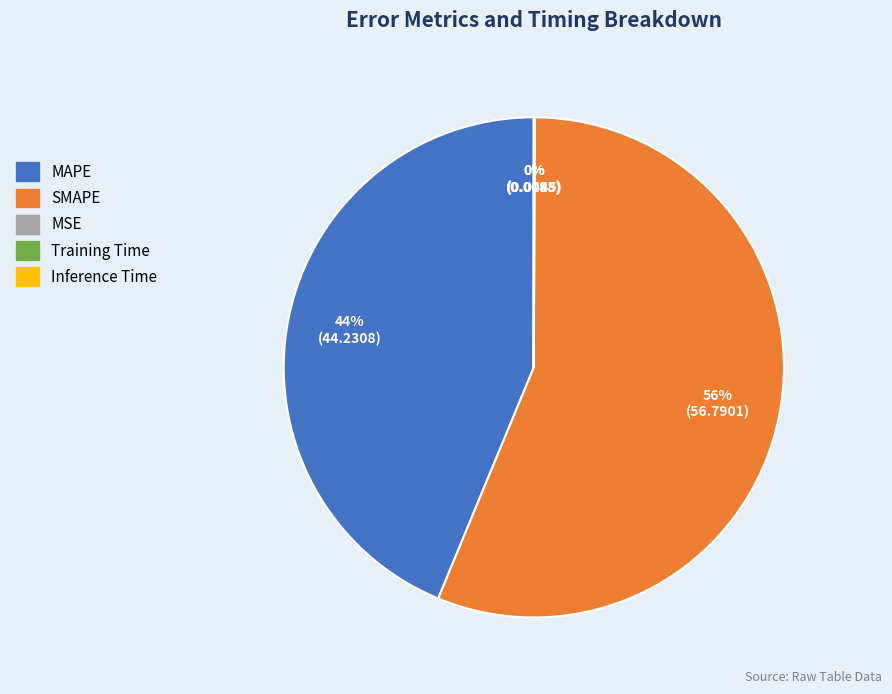

Is it true that MAPE is 44% of the pie?

True